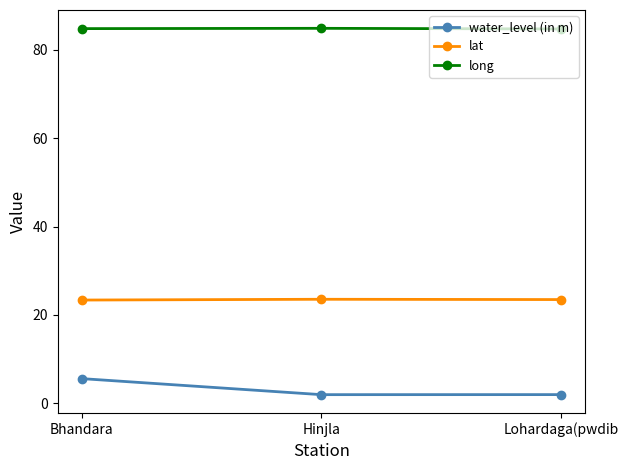

Rank the series at Hinjla from highest to lowest value.

long, lat, water_level (in m)